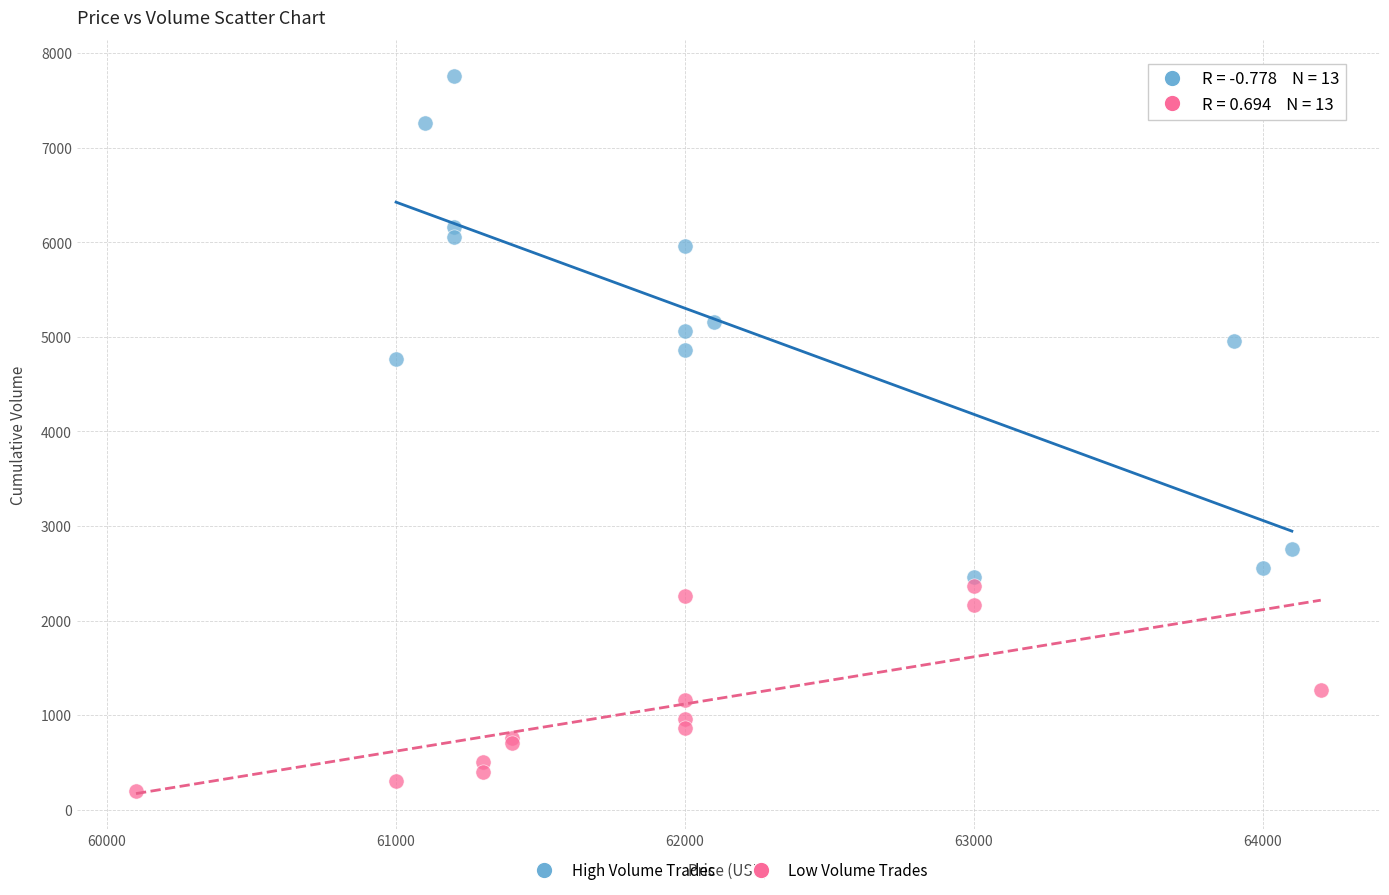

Which series has the largest Y range (max minus min)?

High Volume Trades